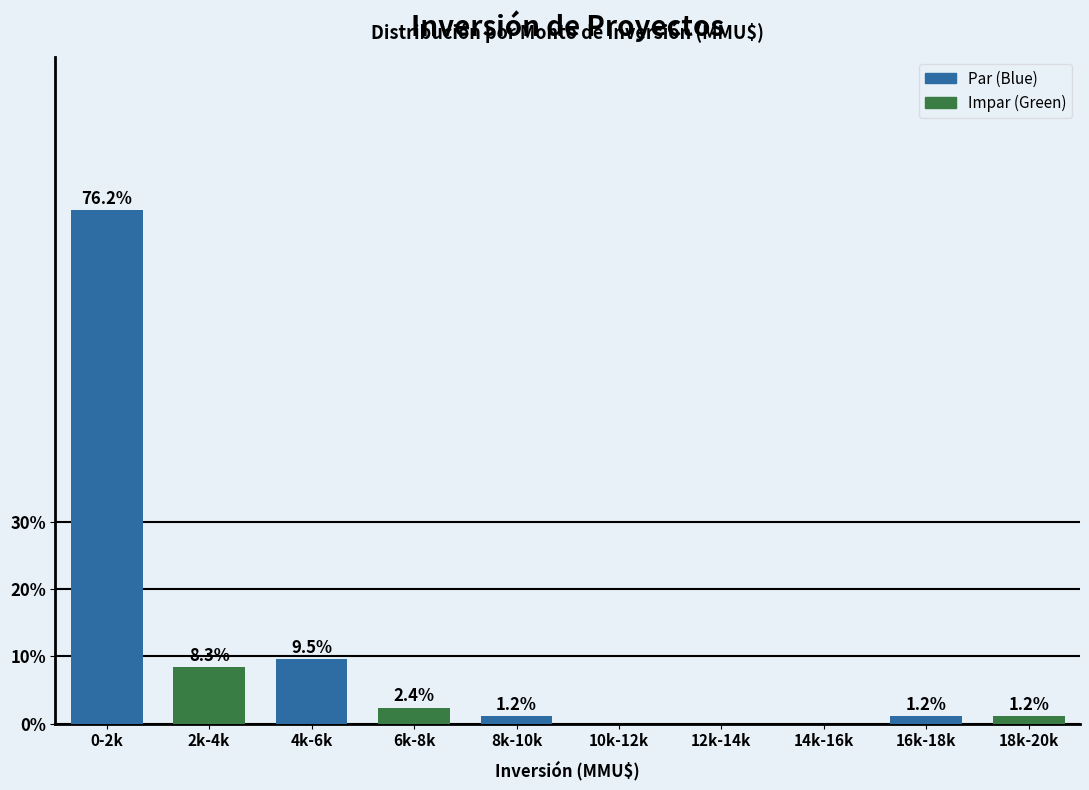

Reading right to left, transcribe all the data shown in this chart.

18k-20k=1.2	16k-18k=1.2	14k-16k=0.0	12k-14k=0.0	10k-12k=0.0	8k-10k=1.2	6k-8k=2.4	4k-6k=9.5	2k-4k=8.3	0-2k=76.2